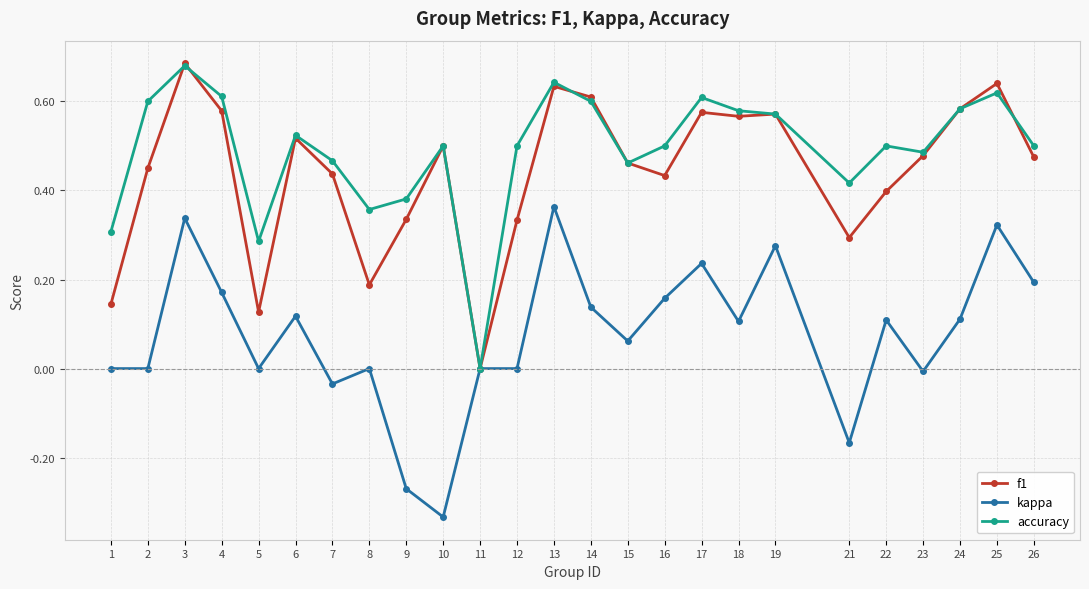

Between 9 and 16, which series saw the biggest shift?

kappa